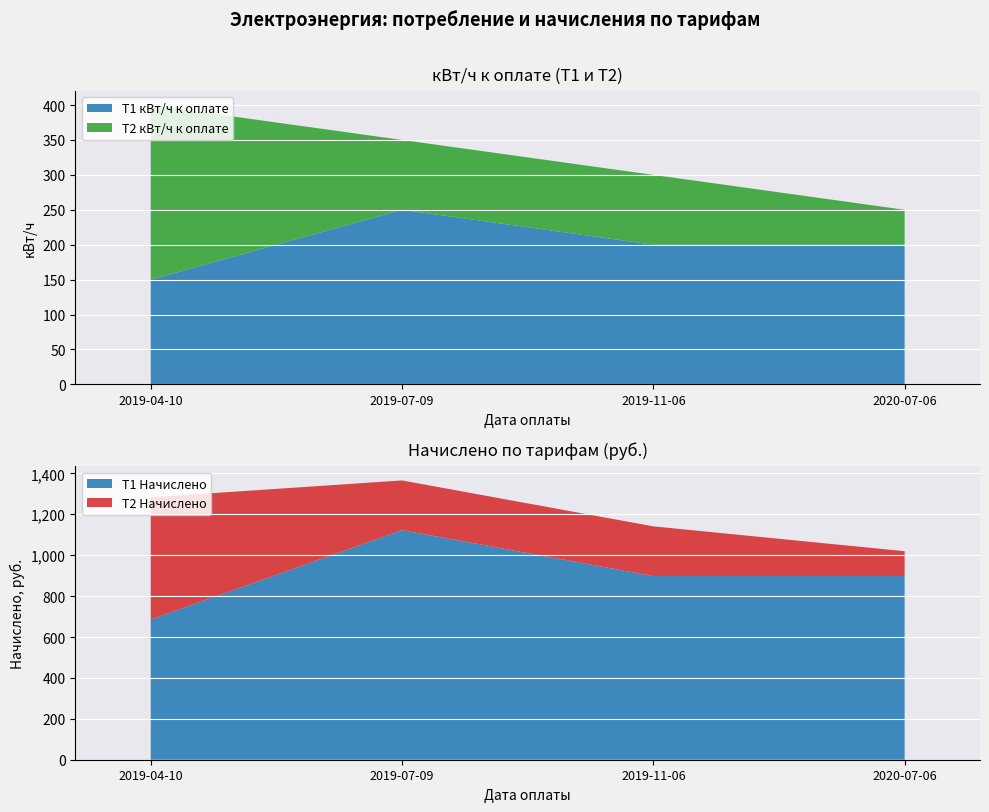

Reading left to right, what are all the values shown in this chart?

T1 кВт/ч к оплате: 150.0	250.0	200.0	200.0
T2 кВт/ч к оплате: 250.0	100.0	100.0	50.0
T1 Начислено: 685.5	1122.5	898.0	898.0
T2 Начислено: 597.5	243.0	243.0	121.5